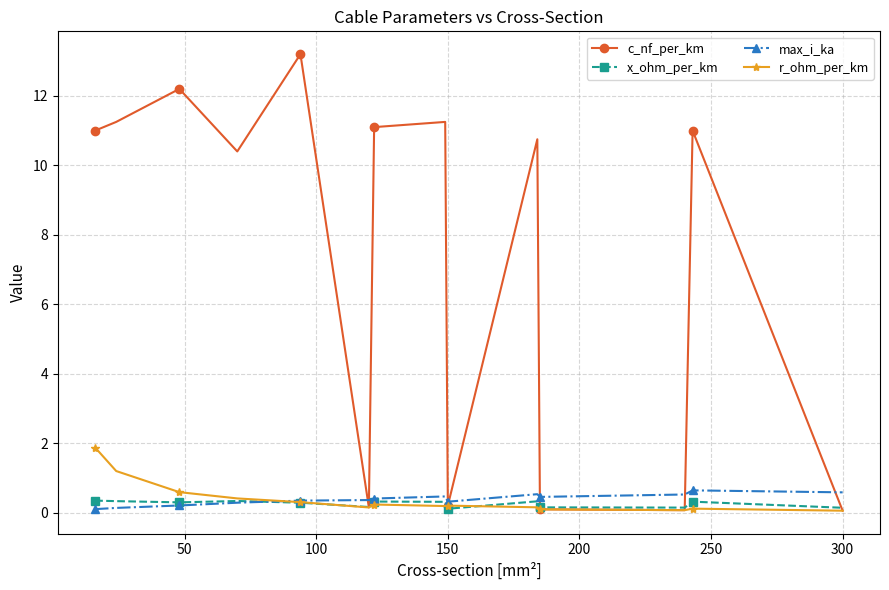

What is the value of the c_nf_per_km point at the 1st from the left?

11.0